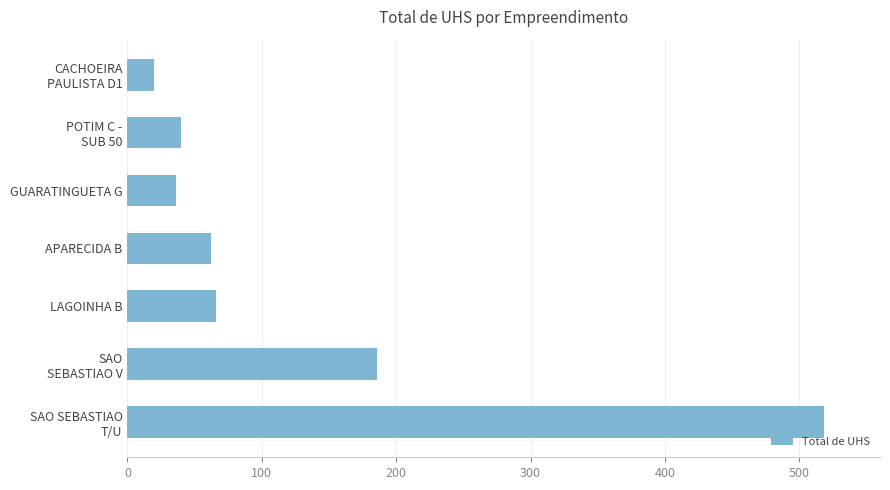

Is it true that the value at LAGOINHA B is 108?

False